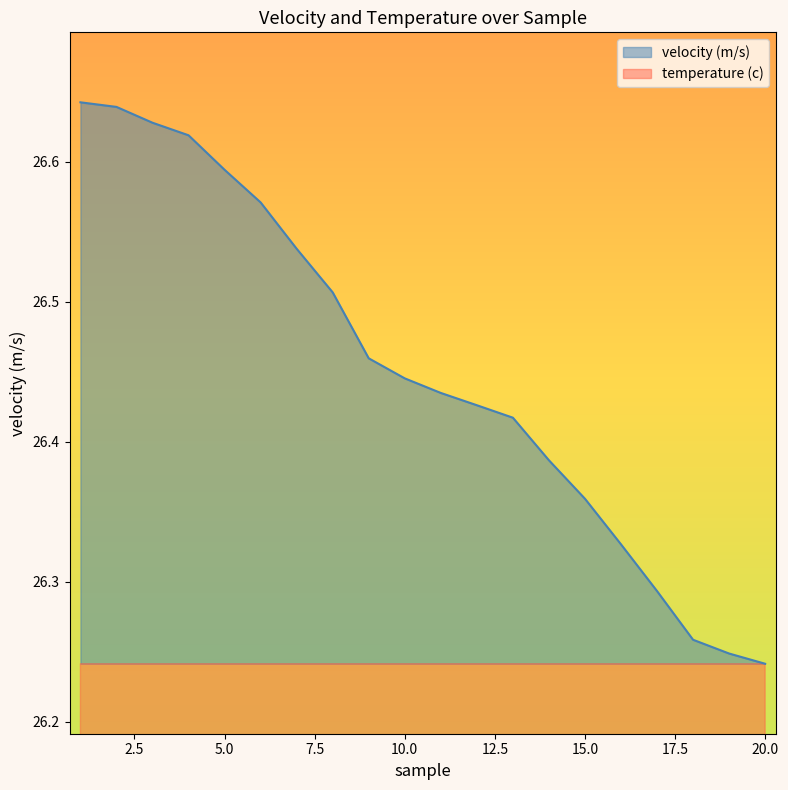

List the series in order of their overall mean, highest first.

velocity (m/s), temperature (c)